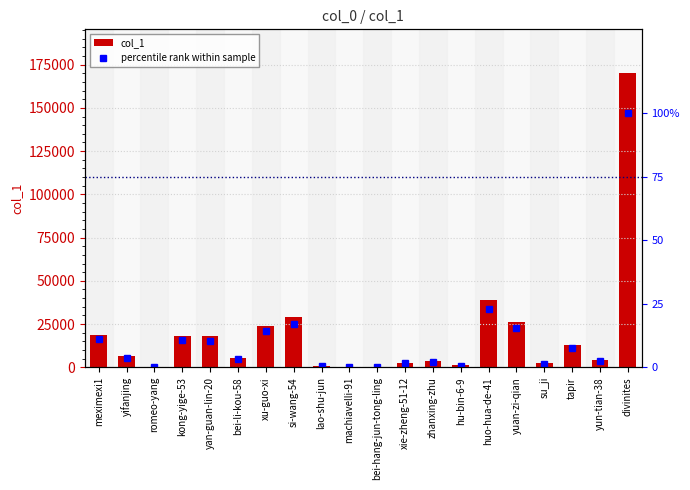

What is the value of the col_1 bar at the 19th from the left?

4234.0